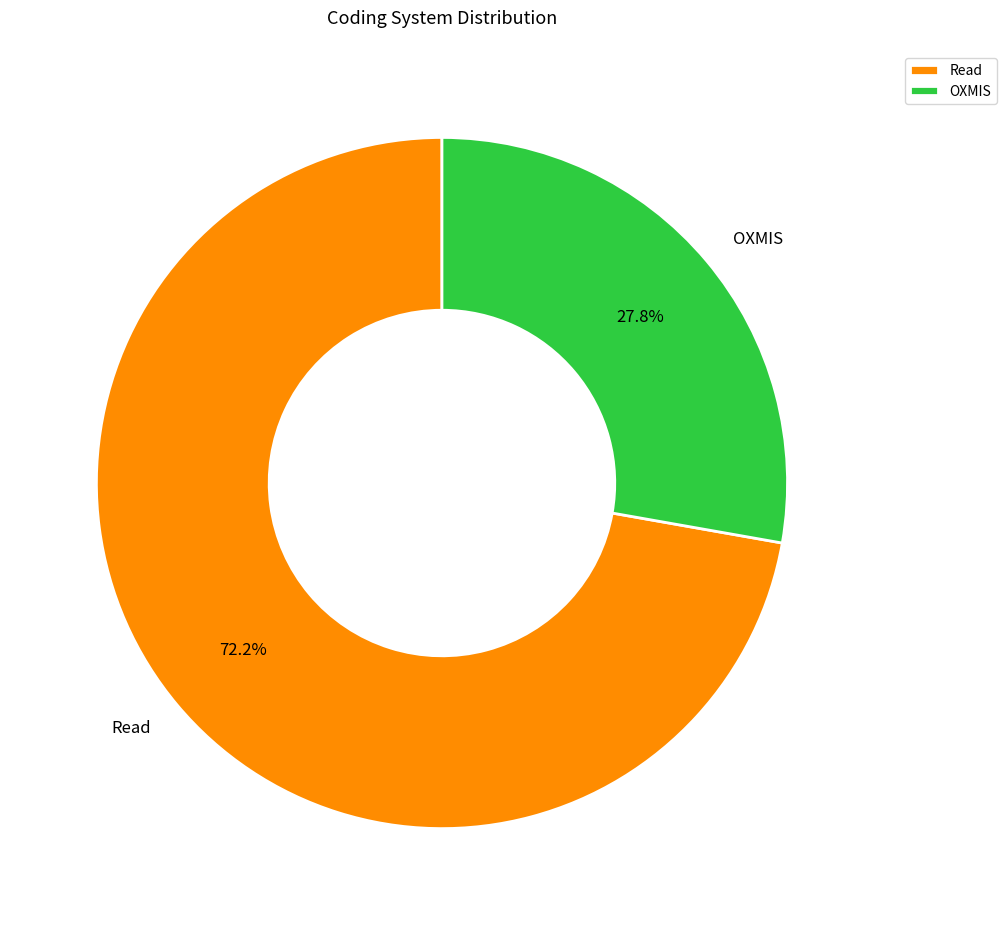

To the nearest percent, what is the combined percentage of OXMIS and Read?

100%